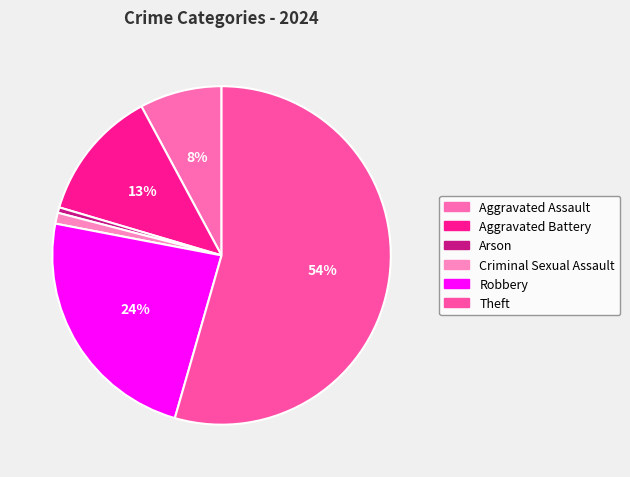

Is there a majority slice in this chart?

Yes